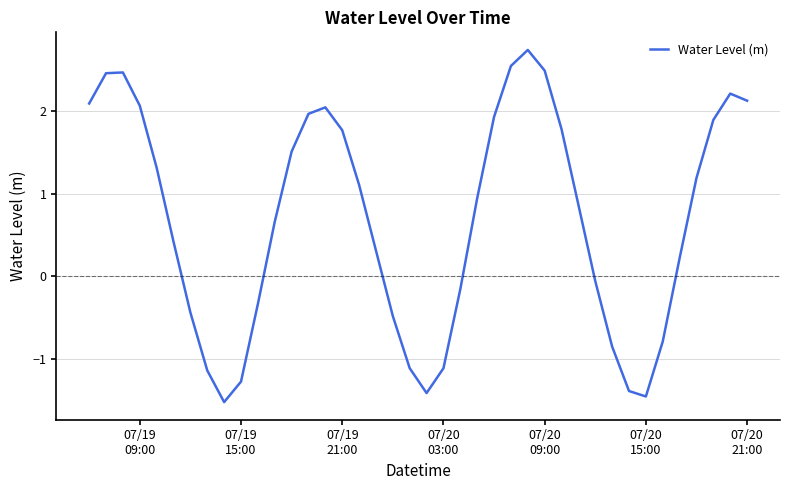

What is the difference between the maximum and minimum values?

4.3